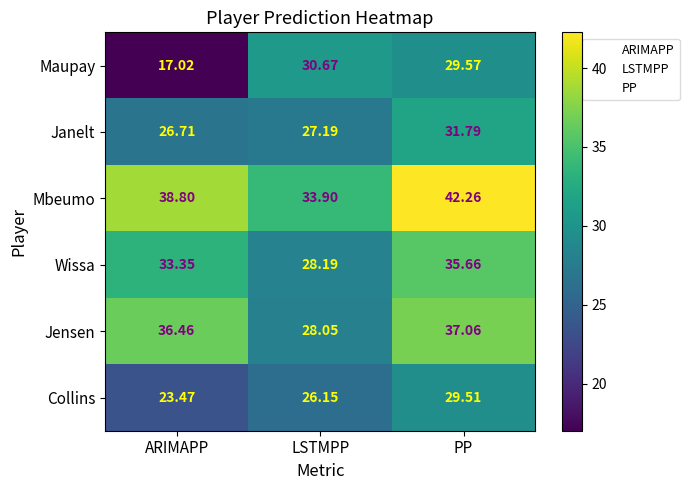

List the labels in order of Jensen value, largest first.

PP, ARIMAPP, LSTMPP